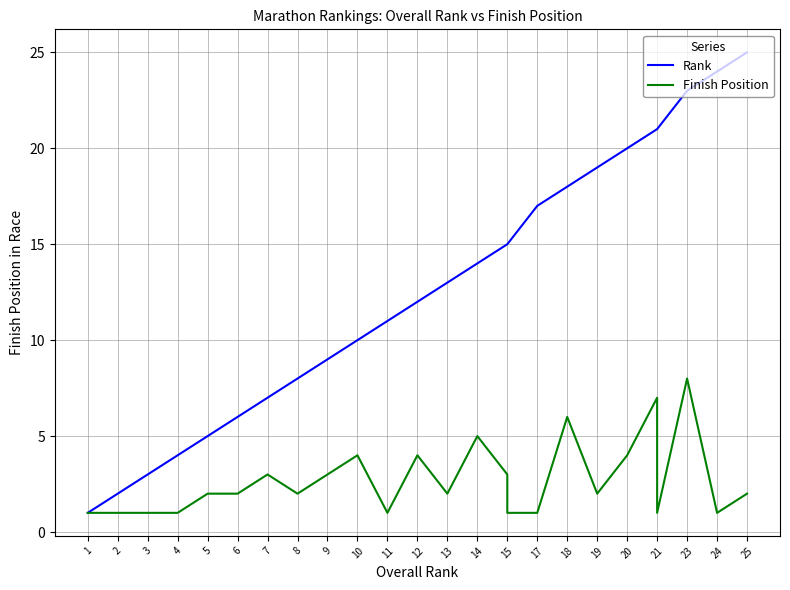

Which series has the largest total across all categories?

Rank